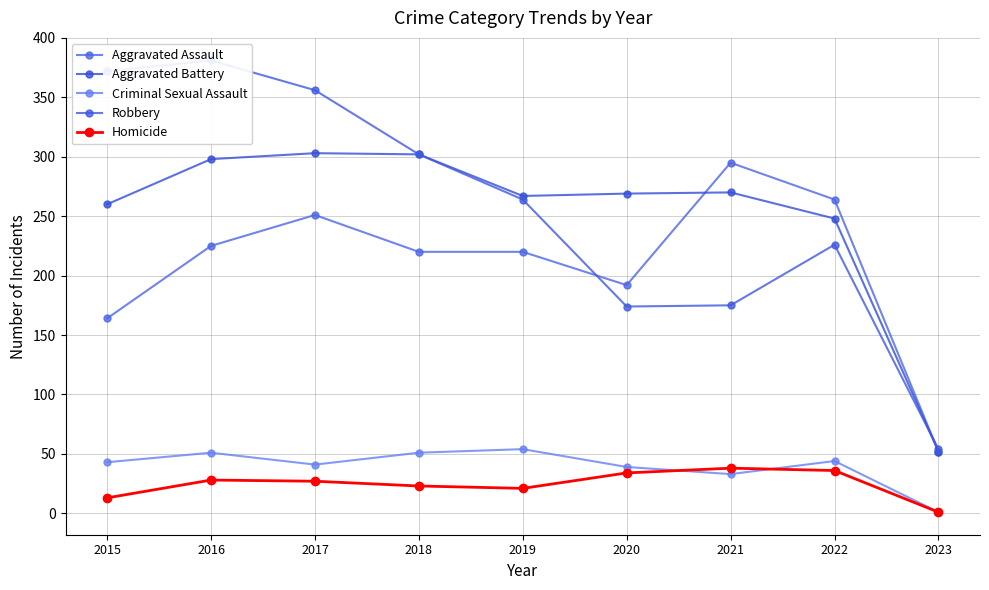

Count the number of data series in this chart.

5